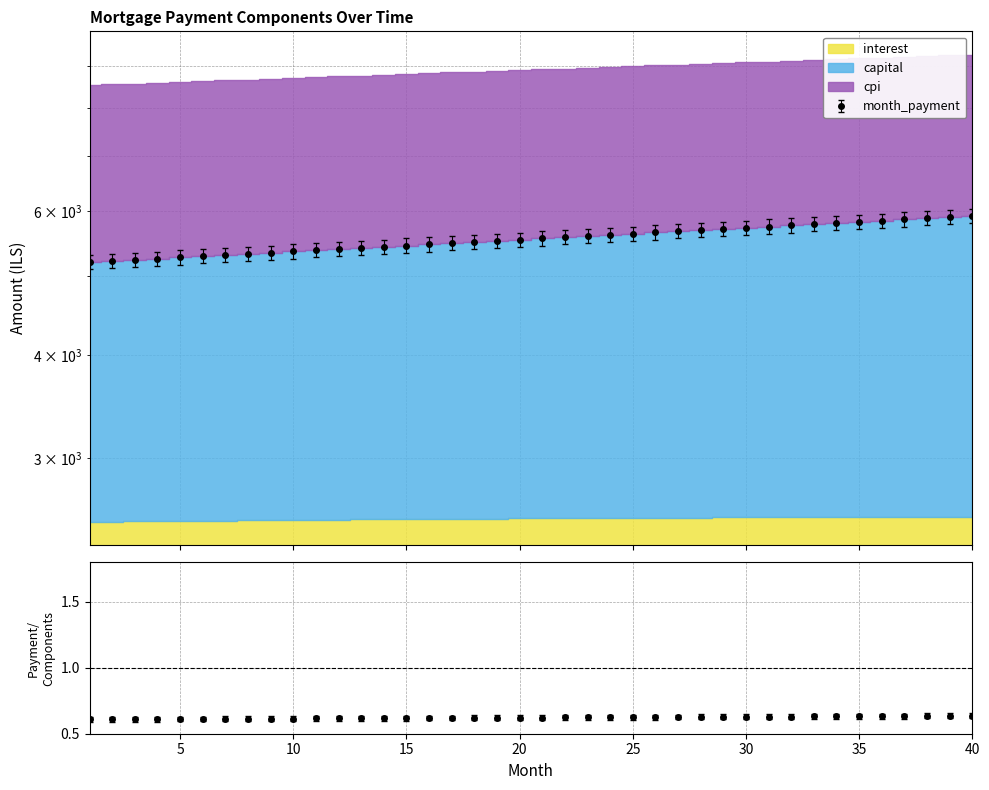

What is the difference between the highest and lowest values at 18?

5608.0